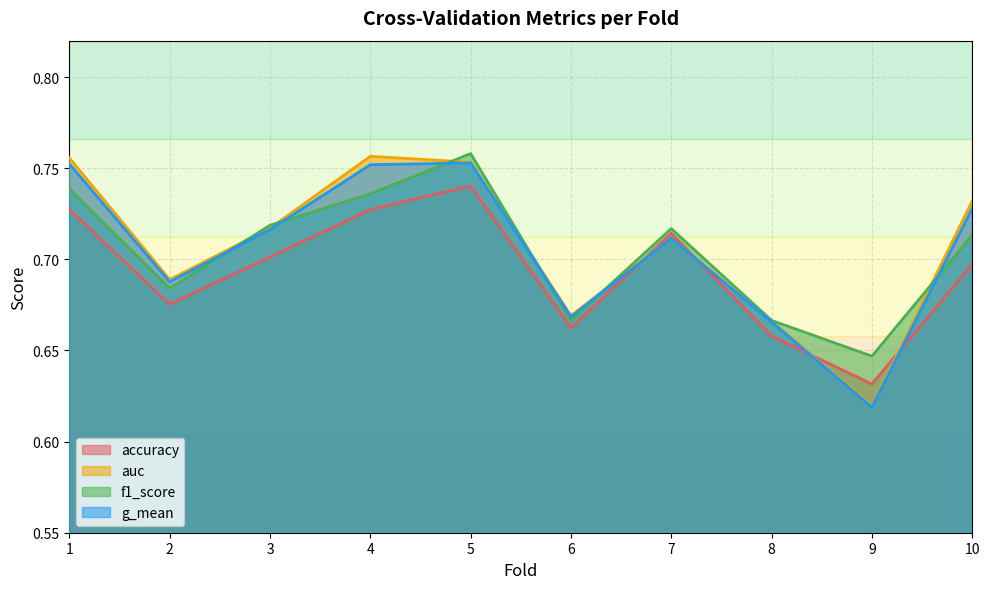

What is the total value across all series at 10?

2.9